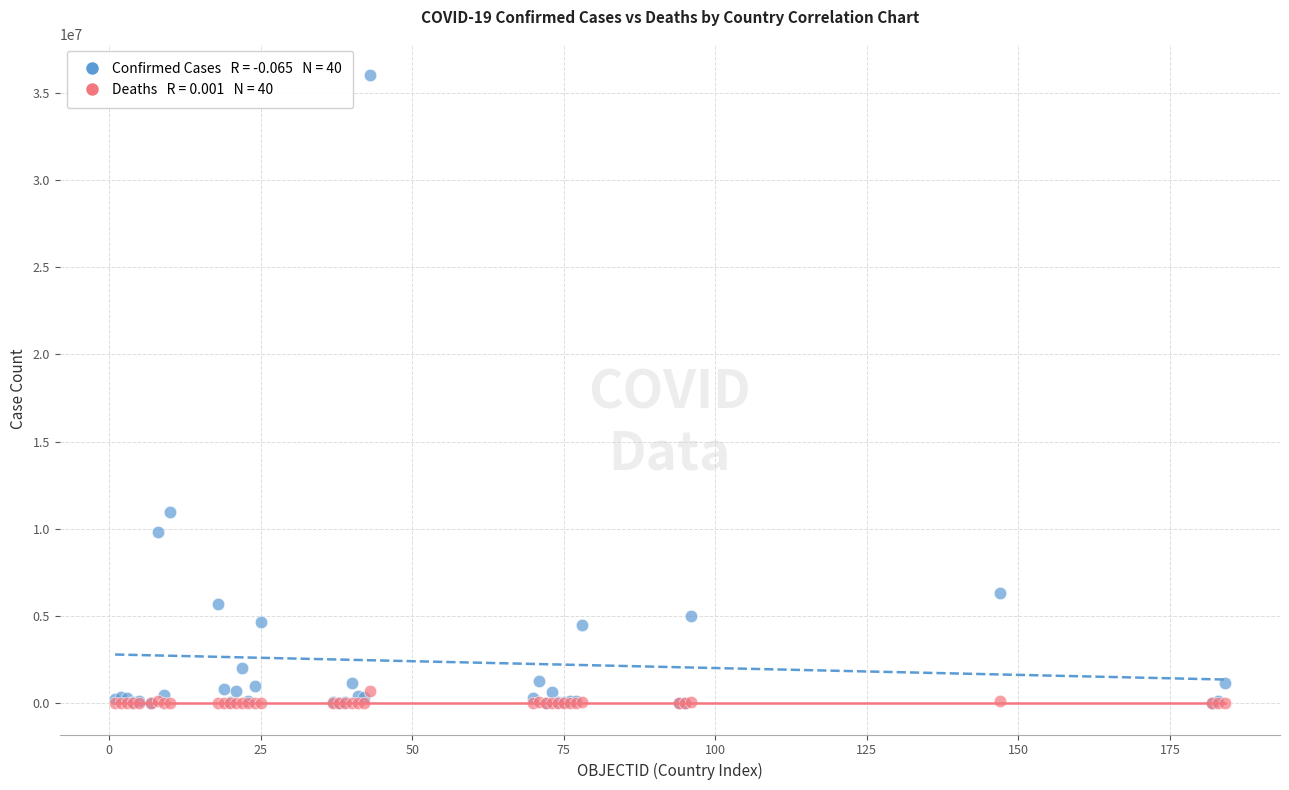

Across all series, what Y value is closest to 18000890?

10983380